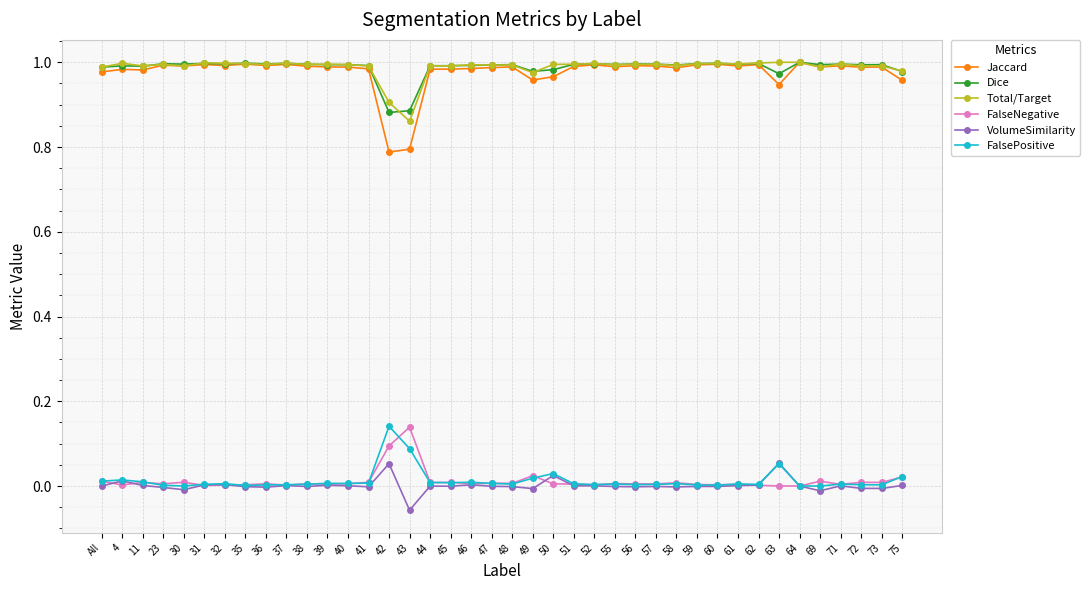

The Jaccard series shows 1.0 at 75. True or false?

True